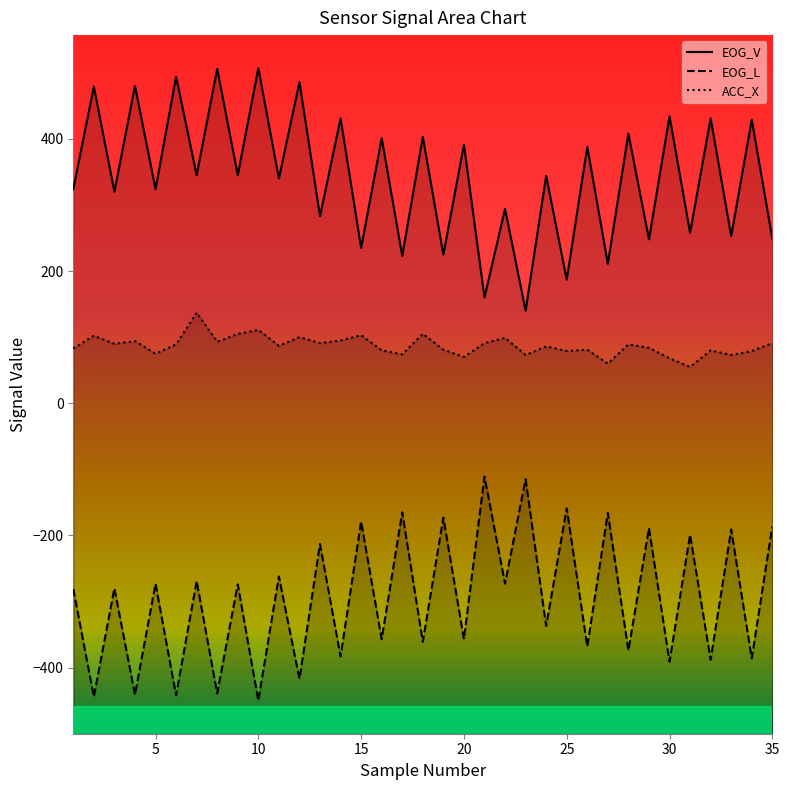

True or false: EOG_V and EOG_L intersect in this chart.

False